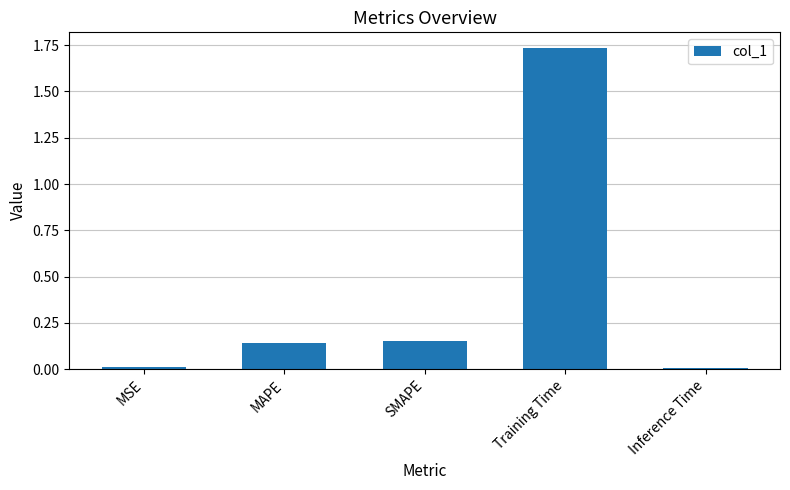

What is the label of the 4th bar from the right?

MAPE